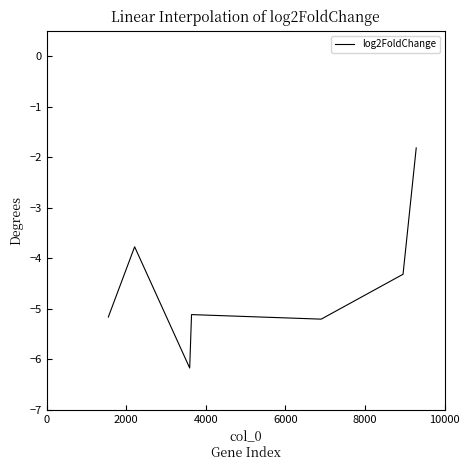

What is the difference between the maximum and second lowest values?

3.4